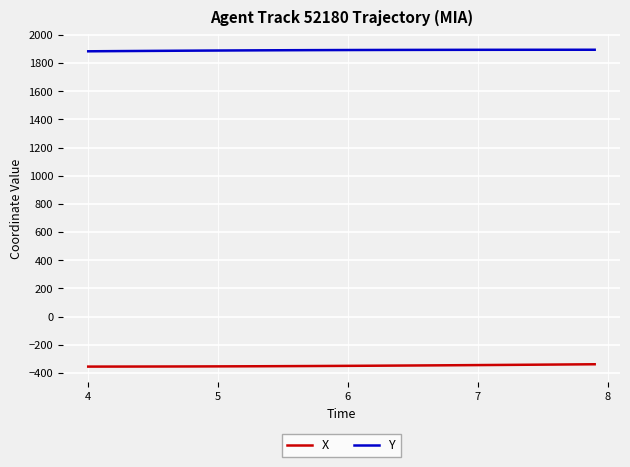

What is the greatest value displayed?

1894.7